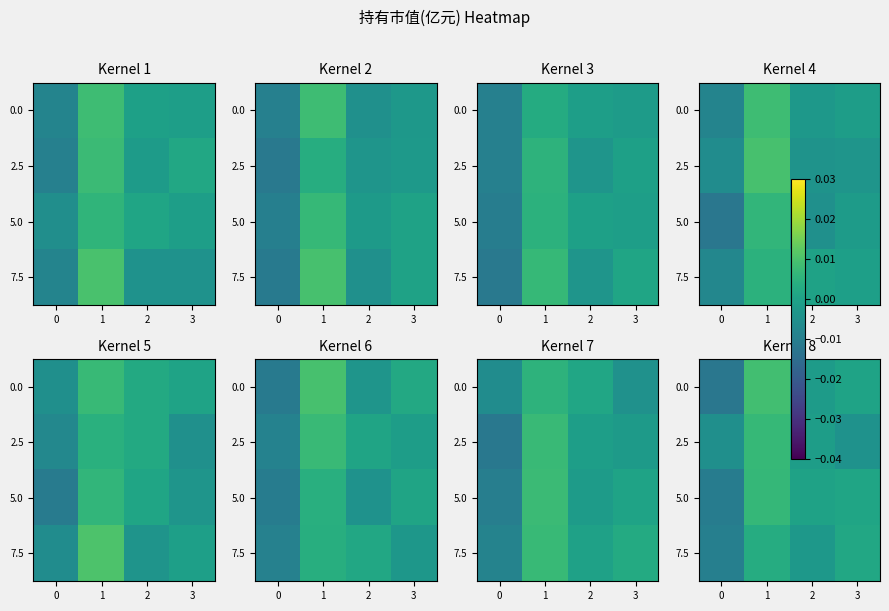

Rank the series at 0 from highest to lowest value.

row_1, row_3, row_2, row_0